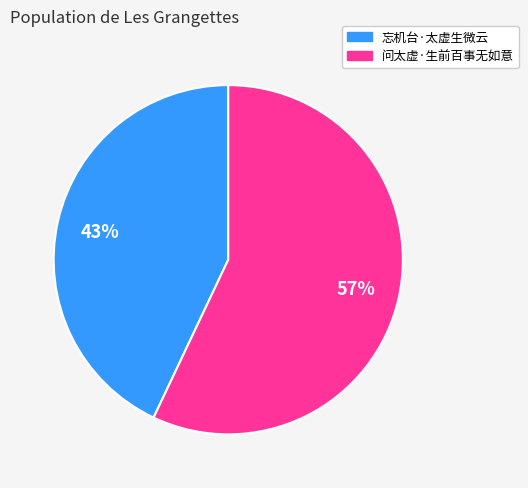

Which slice is the largest?

问太虚·生前百事无如意